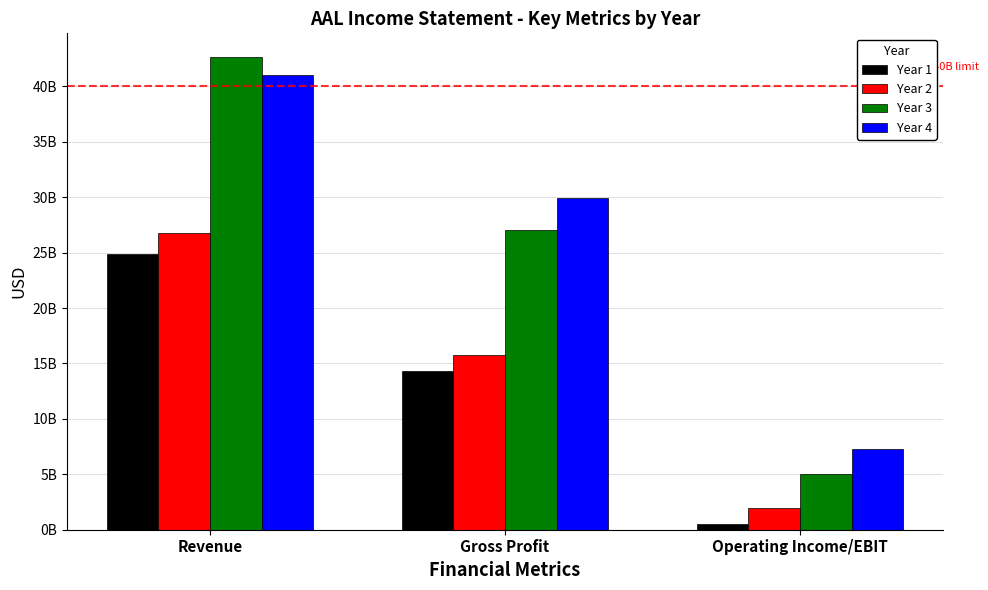

What are all the series names shown in the legend?

Year 1, Year 2, Year 3, Year 4